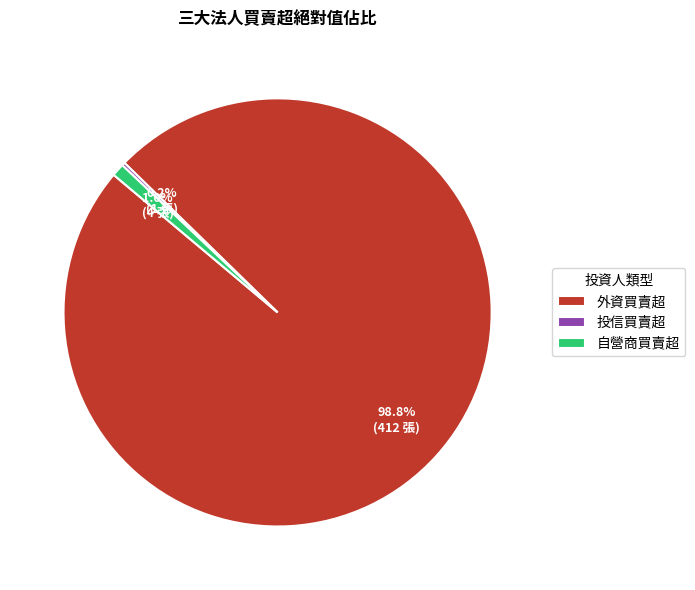

Combined, what portion of the pie is 自營商買賣超 and 外資買賣超?

99.8%